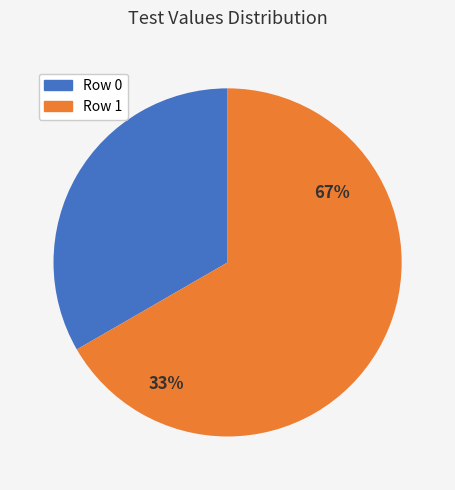

Which category accounts for the majority?

1